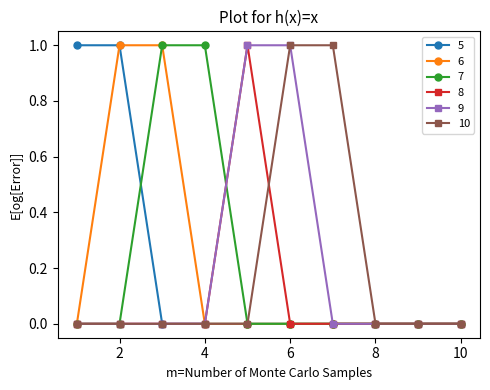

How many 9 values are between 0 and 1?

10